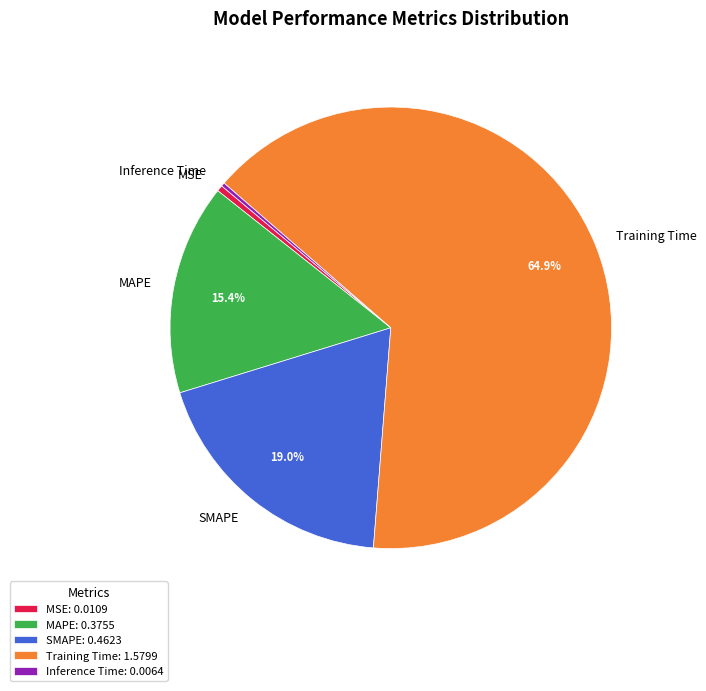

Does MAPE represent more than half of the total?

No